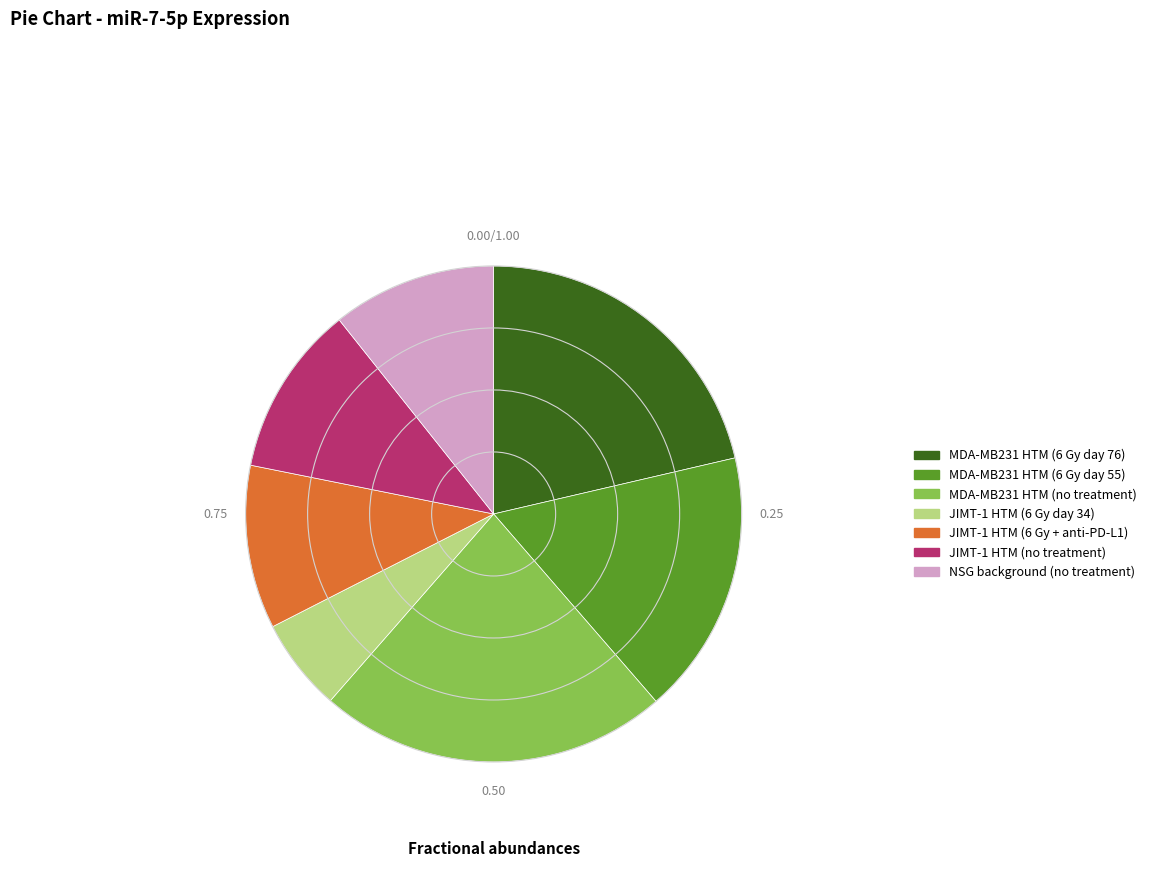

Approximately how many times larger is the value at MDA-MB231 HTM (no treatment) compared to MDA-MB231 HTM (6 Gy day 76)?

1.1